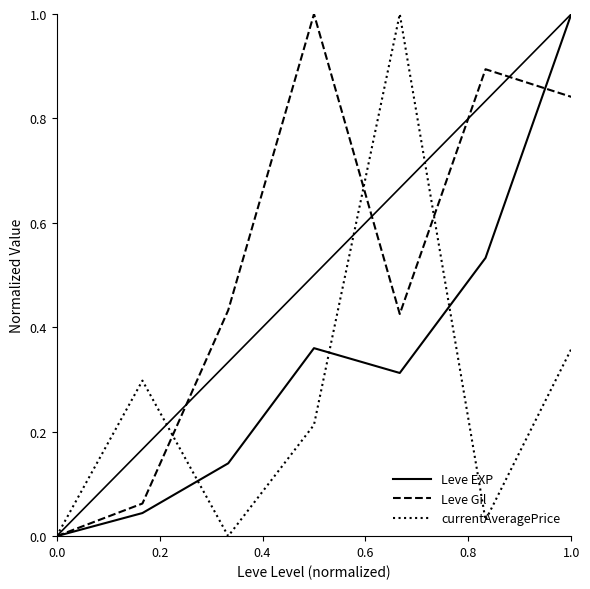

How many intersections are there between currentAveragePrice and Leve EXP?

3